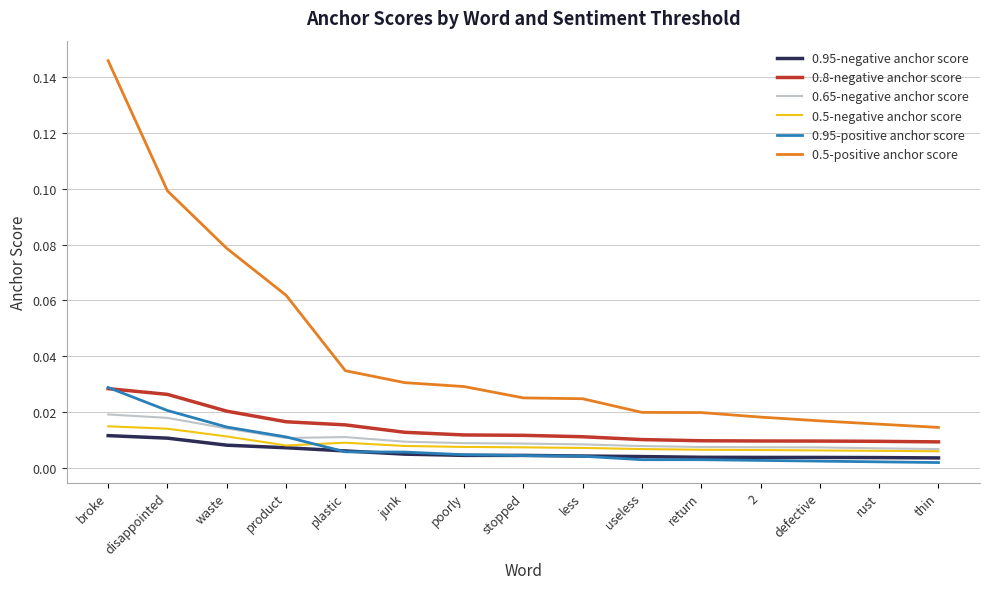

How many series are shown in this chart?

6